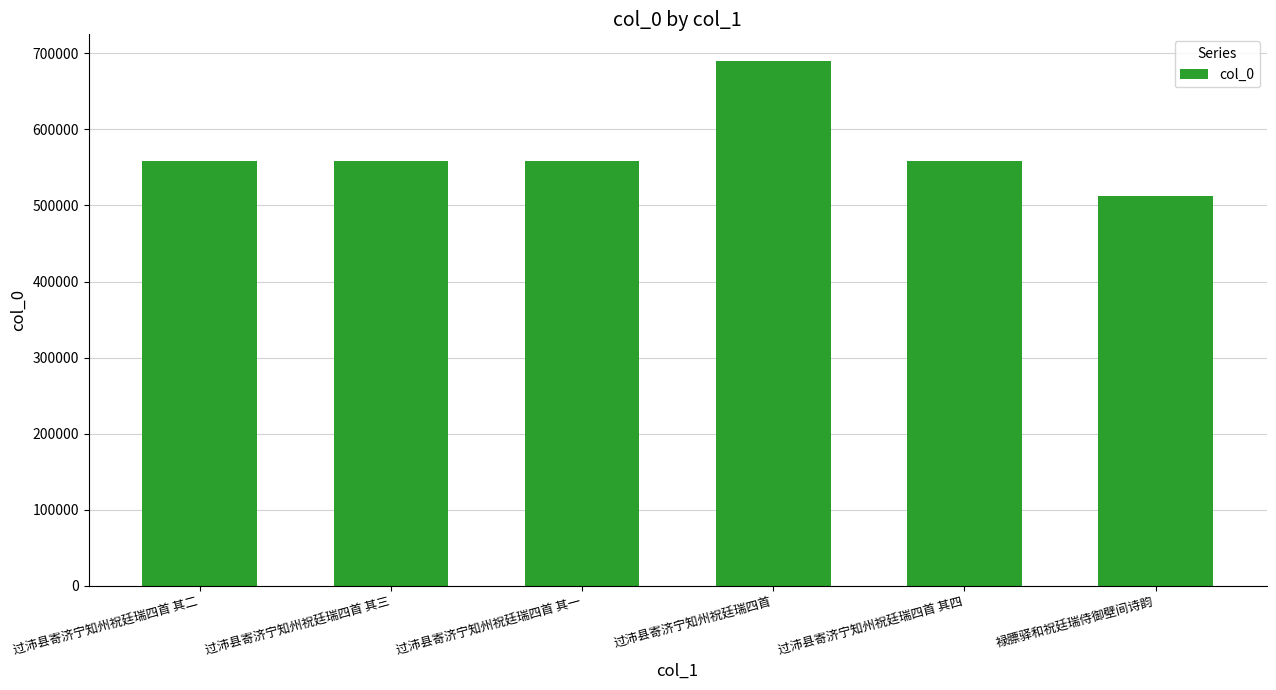

Does the chart contain stacked bars?

No